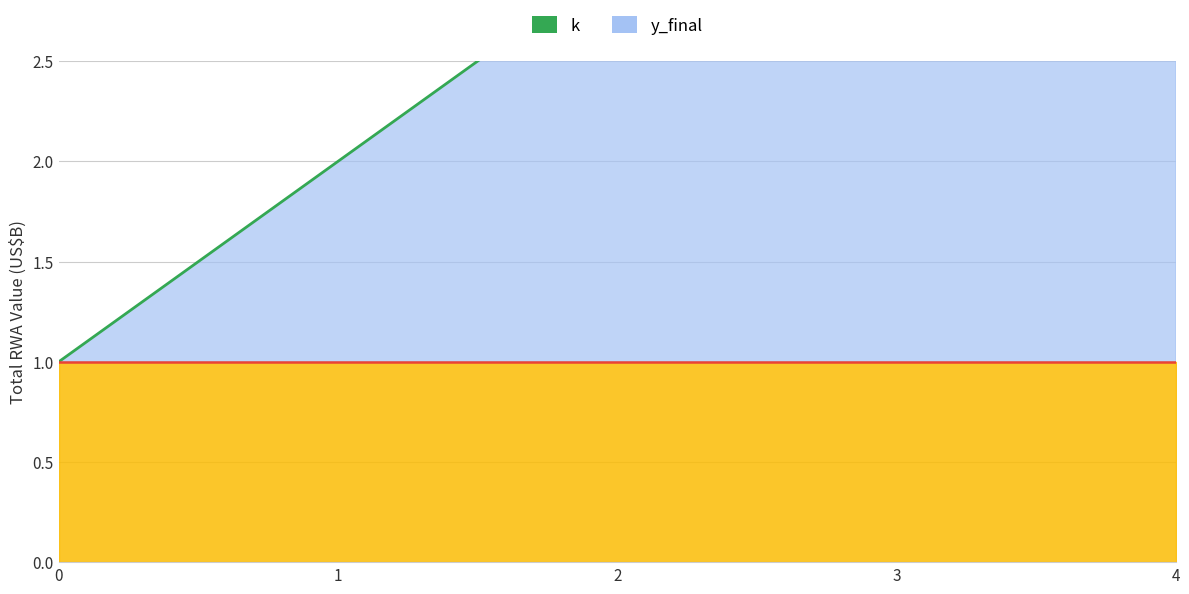

Which series has the largest range (max minus min)?

k (line)